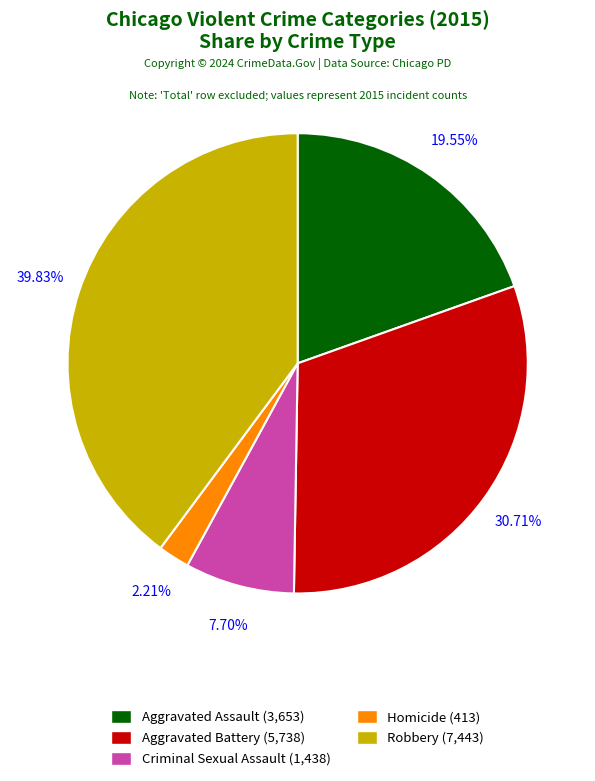

Which category has the biggest portion of the pie?

Robbery